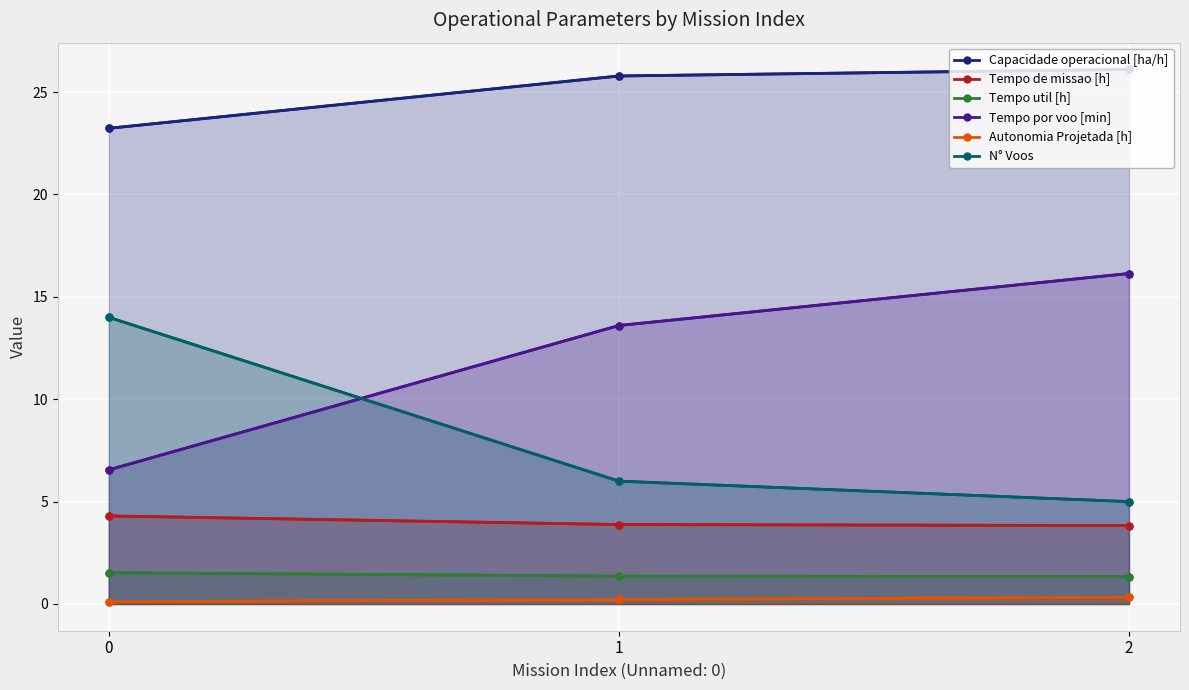

What is the difference between the maximum and minimum values in the Tempo de missao [h] series?

0.5